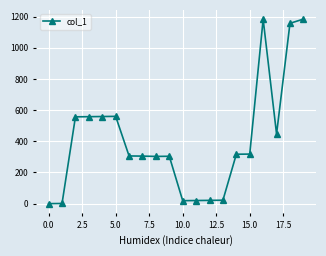

What is the difference between the maximum and minimum values?

1184